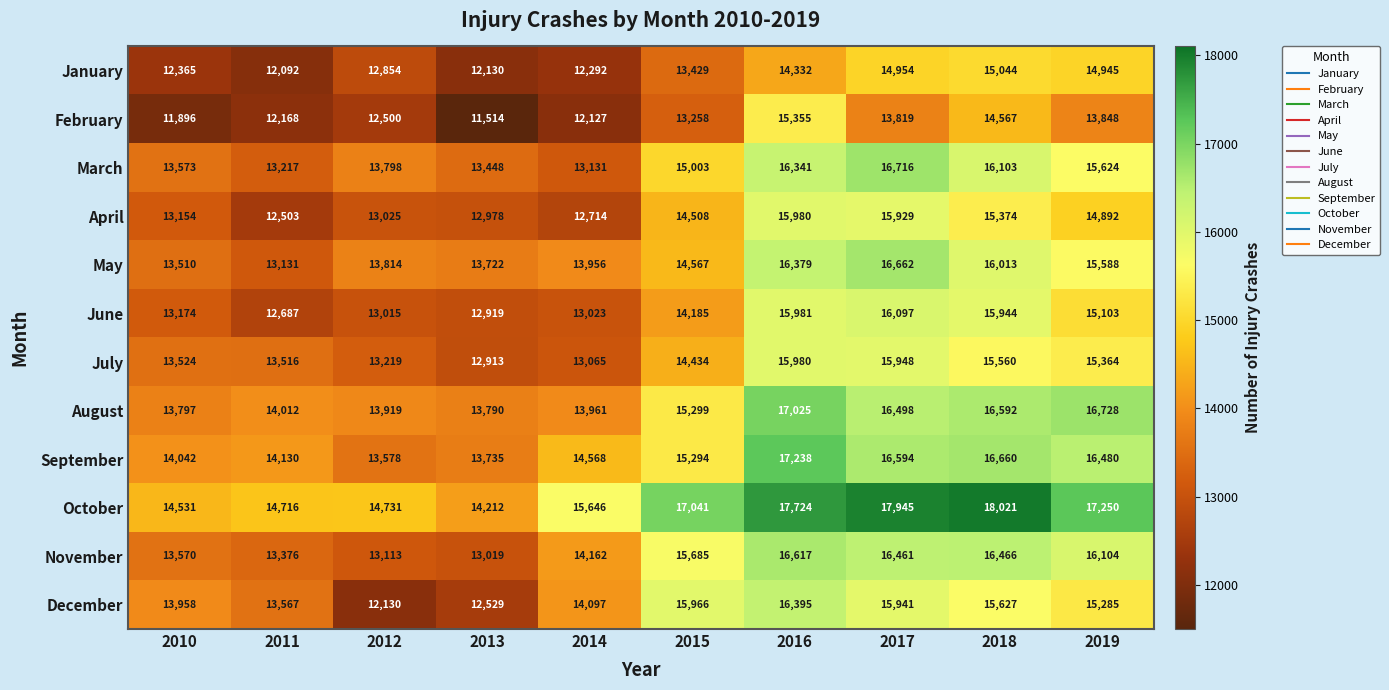

Which series changed the most between 2012 and 2017?

December